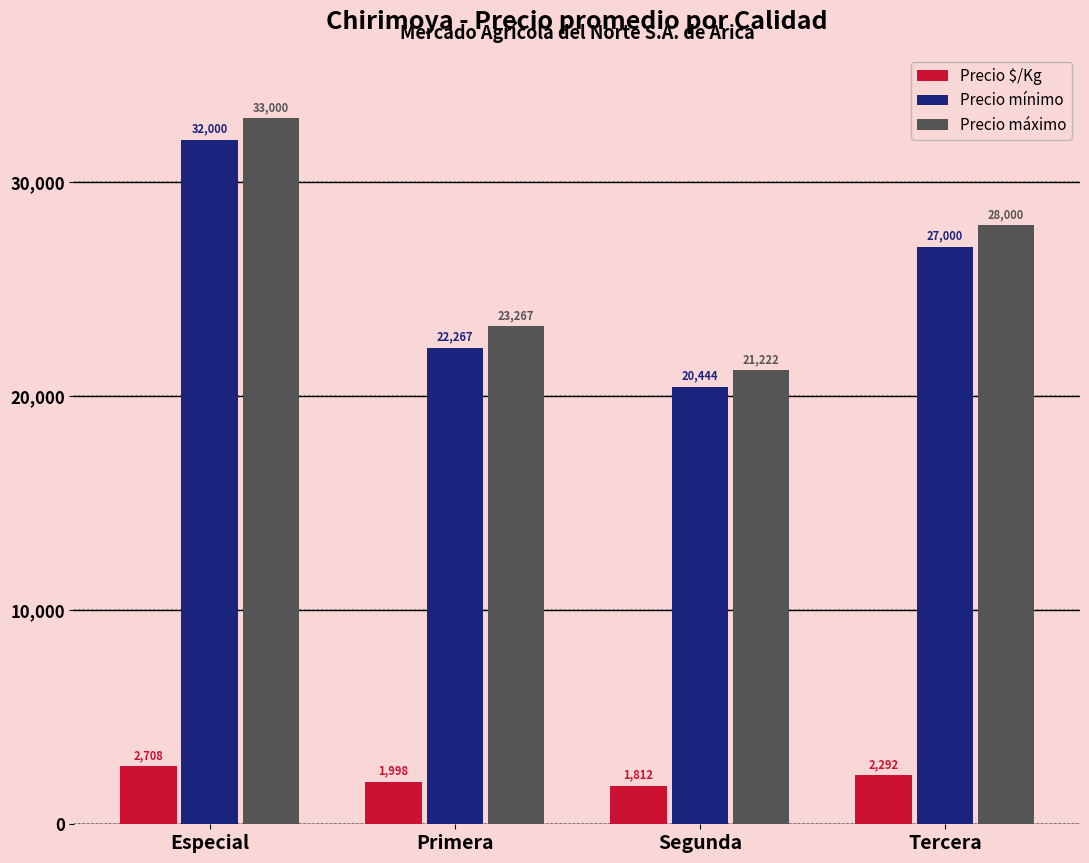

True or false: Precio mínimo has a value of 16108.7 at Tercera.

False